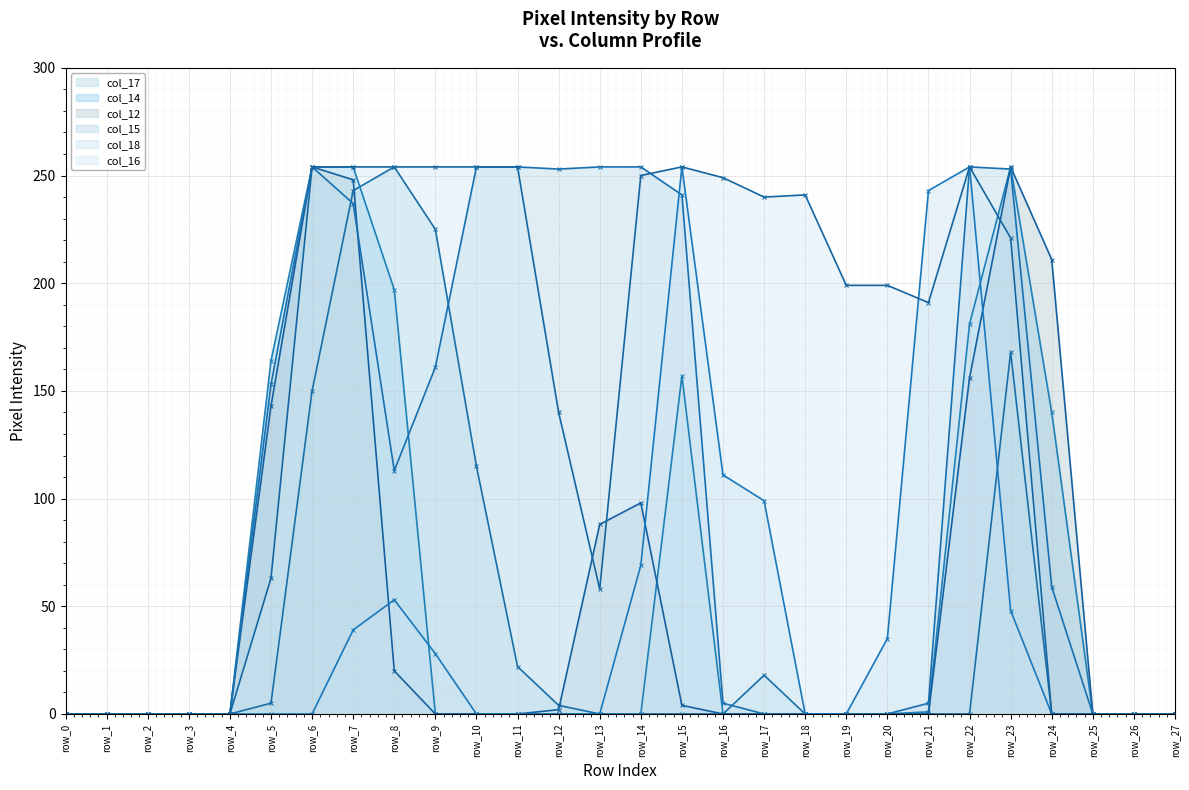

What is the difference between the second highest and second lowest values in the col_12 - line series?

254